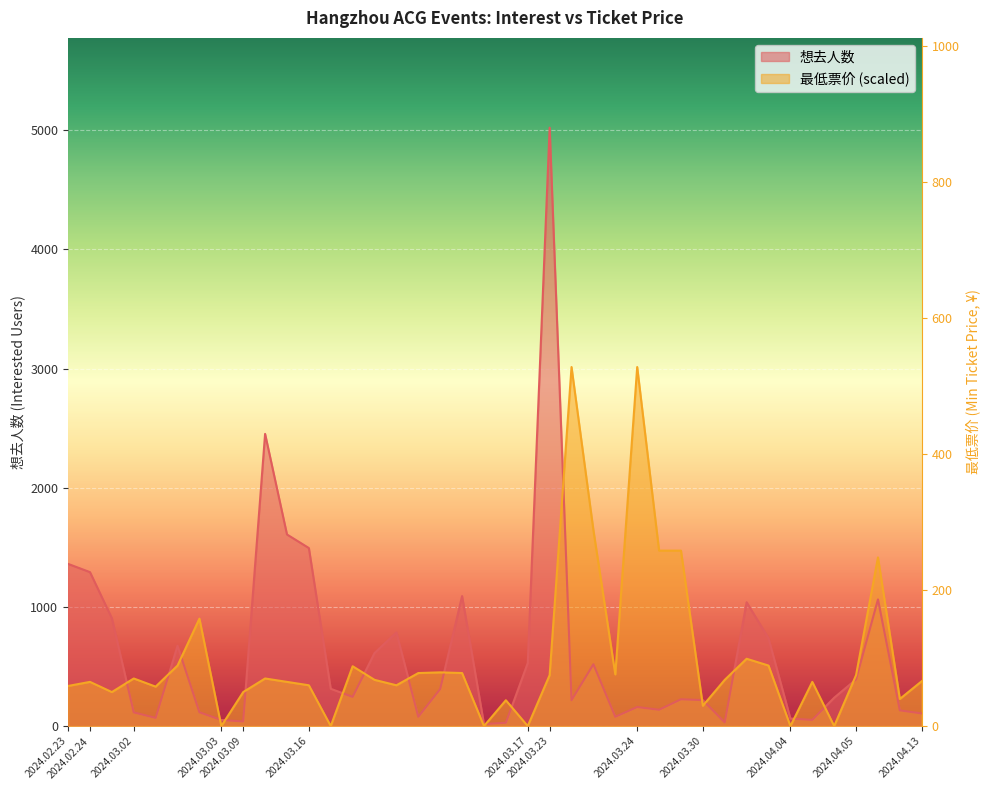

Where does the 想去人数 series first go above 245?

2024.02.23